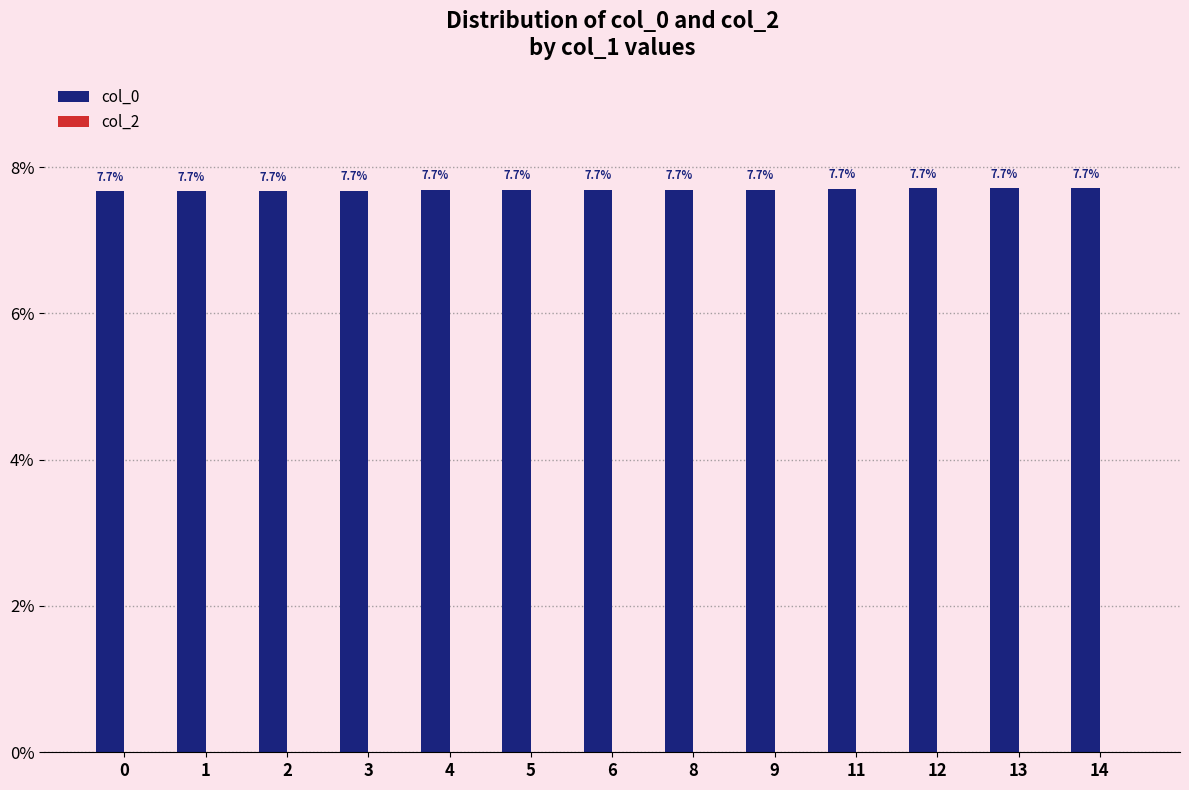

What is the sum of the values at 8 and 4?

15.4